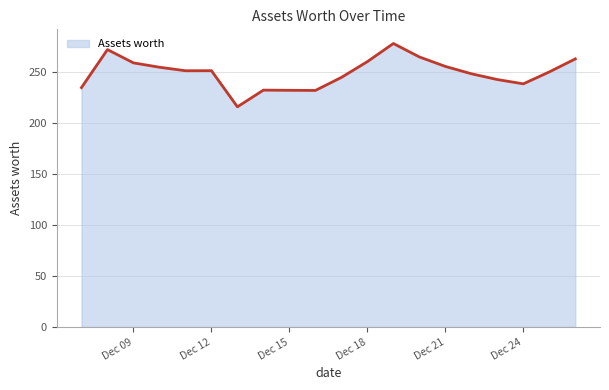

What is the difference between the maximum and minimum values?

62.2